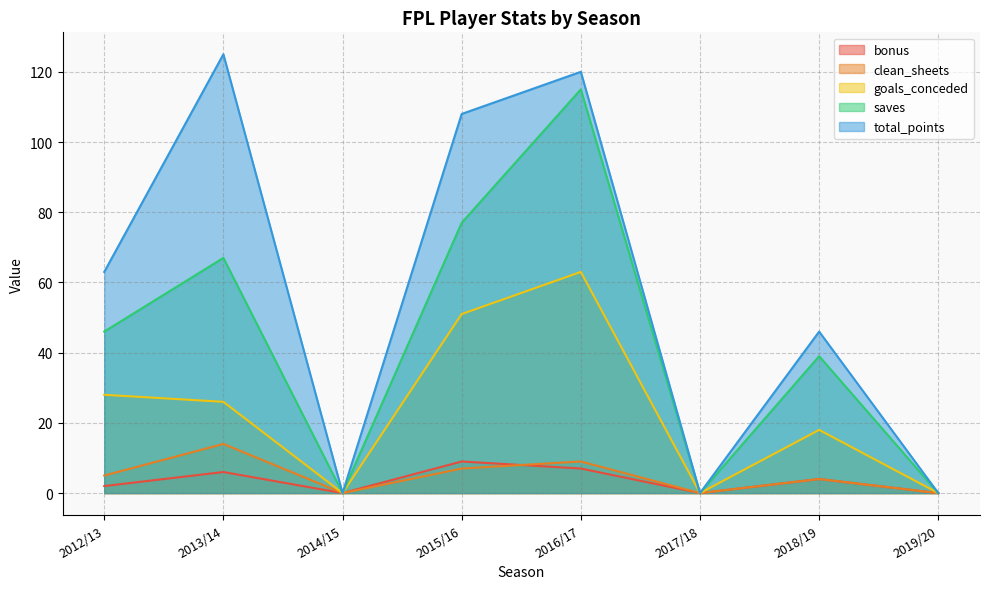

True or false: bonus and clean_sheets intersect in this chart.

True